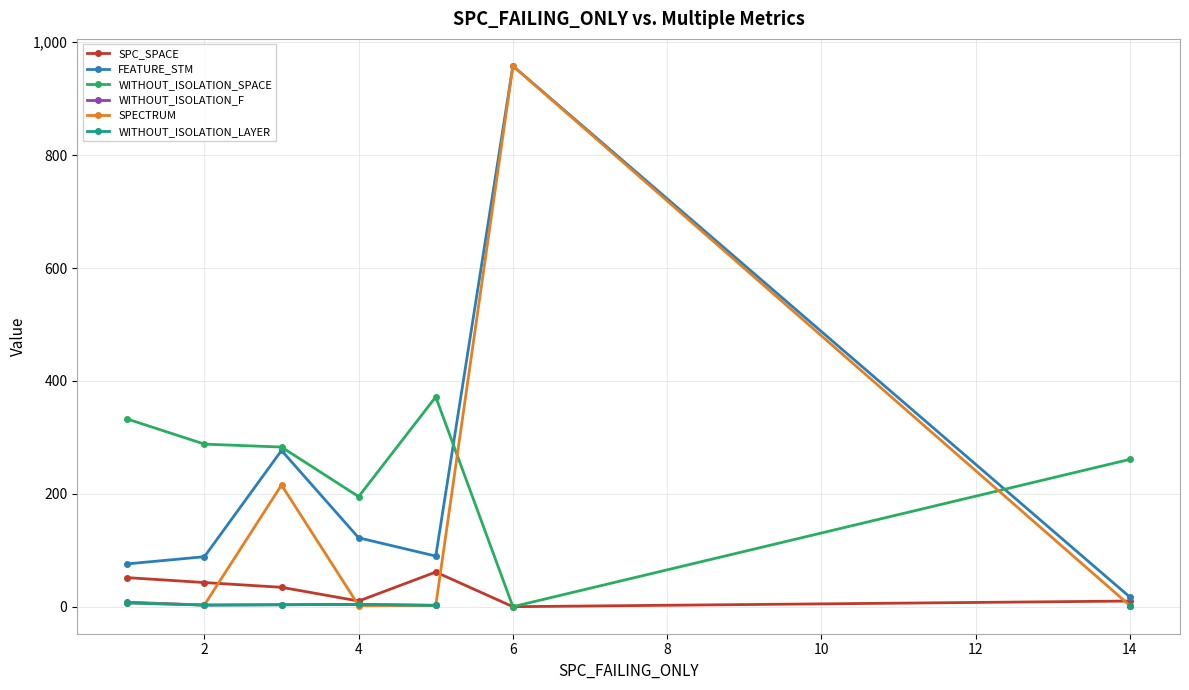

At how many categories does at least one series exceed 279?

5